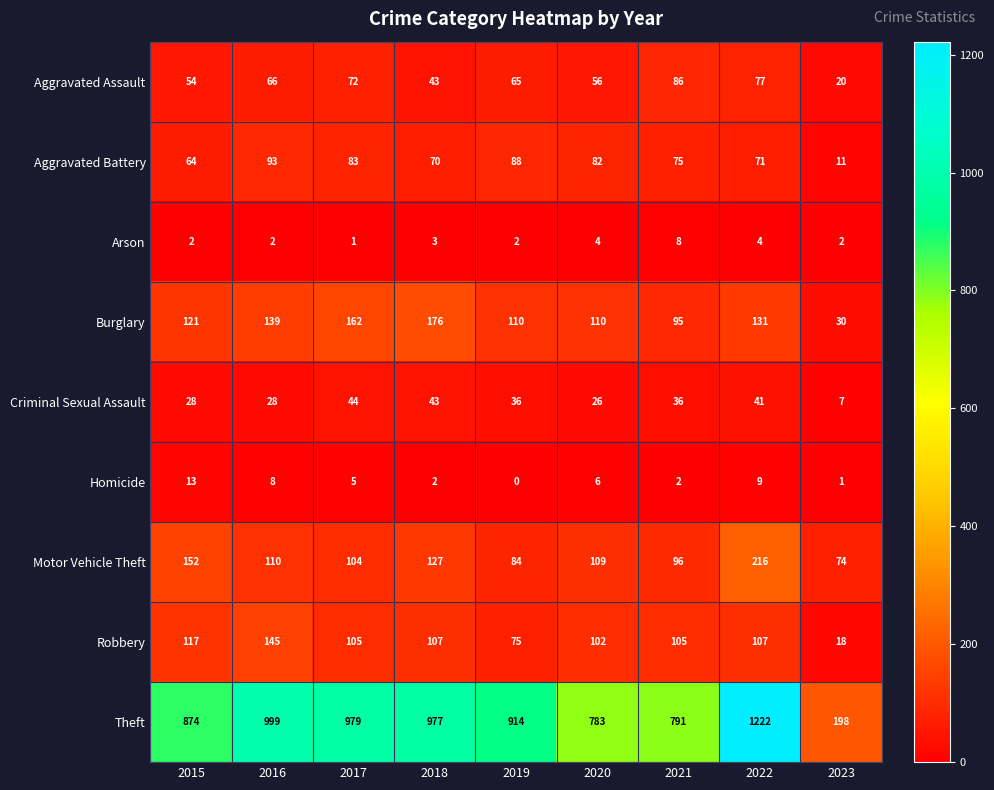

Is it true that Motor Vehicle Theft equals 127 at 2018?

True